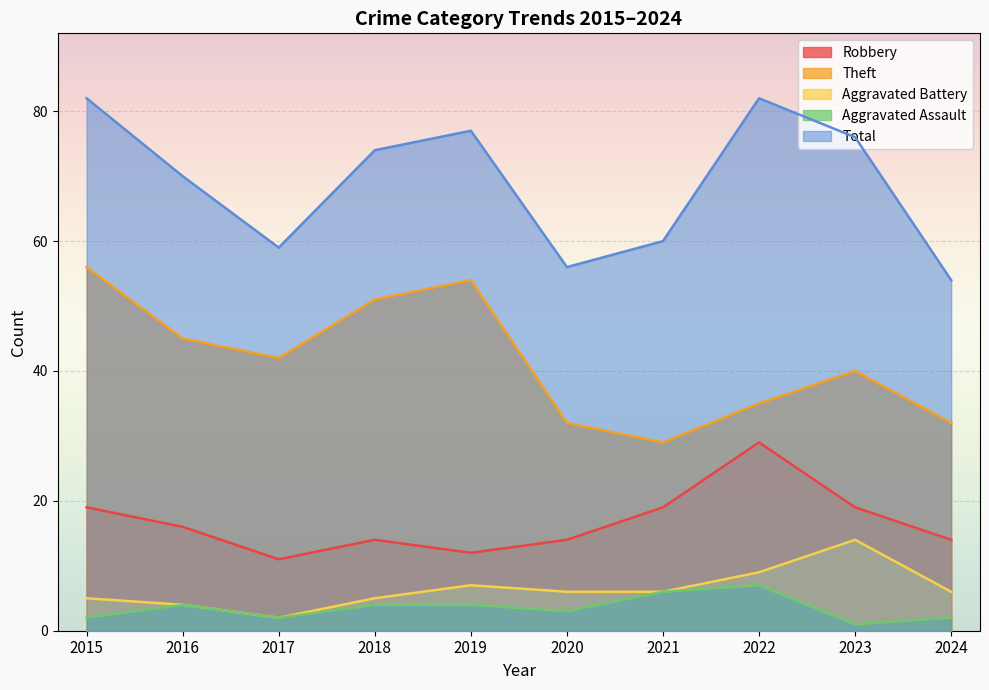

Reading right to left, what are all the values shown in this chart?

Robbery: 14	19	29	19	14	12	14	11	16	19
Theft: 32	40	35	29	32	54	51	42	45	56
Aggravated Battery: 6	14	9	6	6	7	5	2	4	5
Aggravated Assault: 2	1	7	6	3	4	4	2	4	2
Total: 54	76	82	60	56	77	74	59	70	82